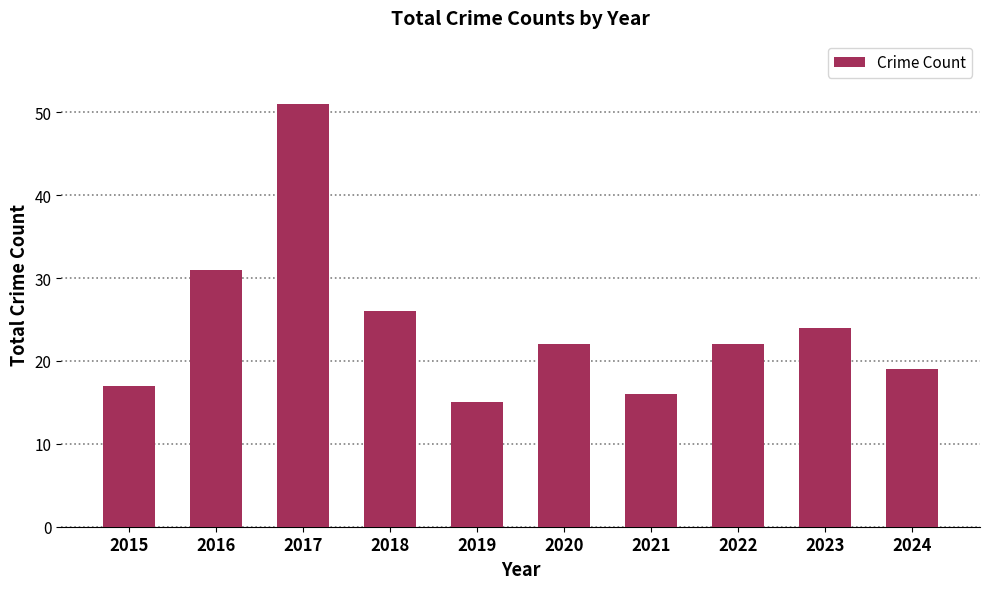

Which has a higher value, 2016 or 2018?

2016